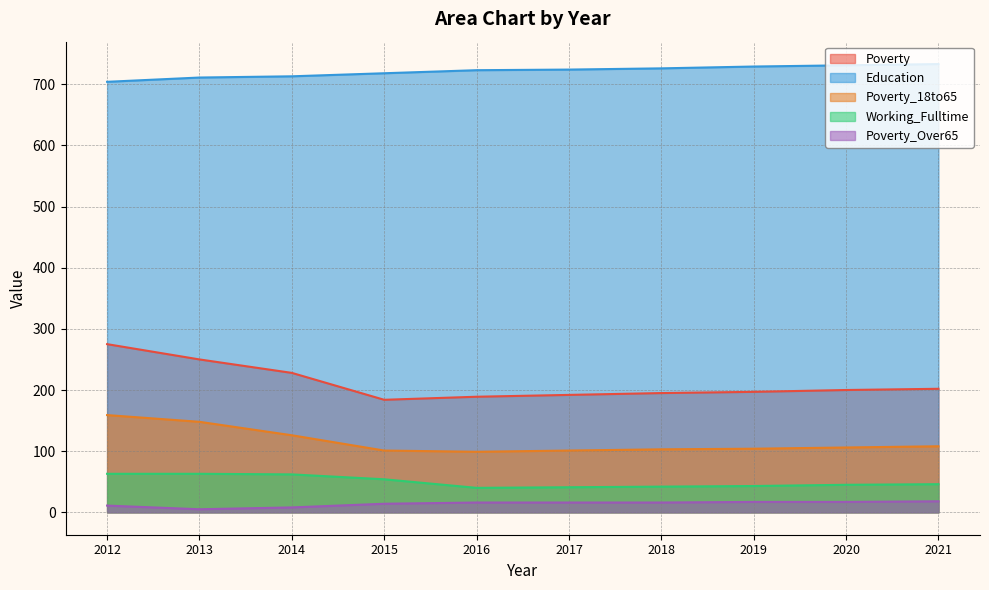

The Education series shows 957 at 2016. True or false?

False